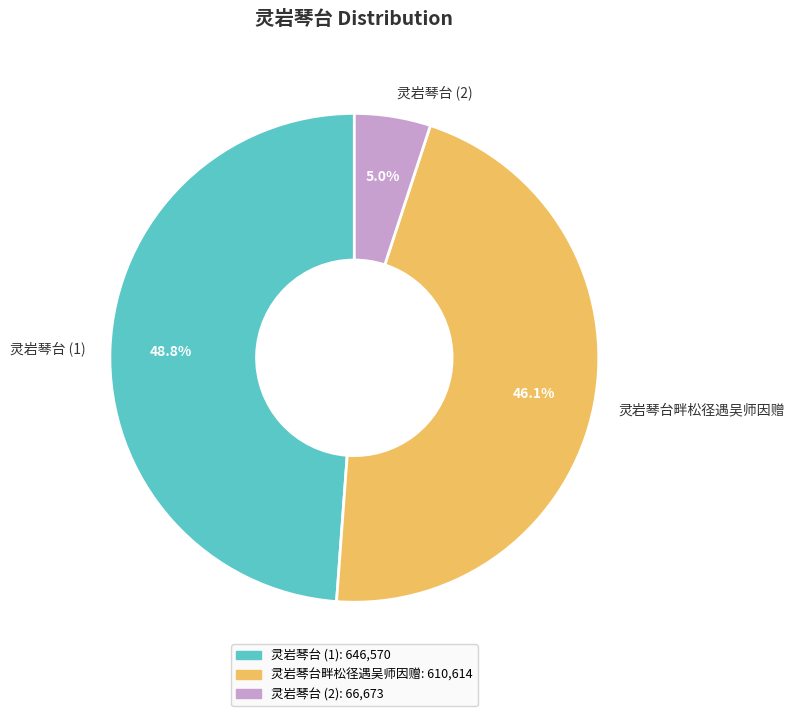

Which slice is the smallest?

灵岩琴台 (2)